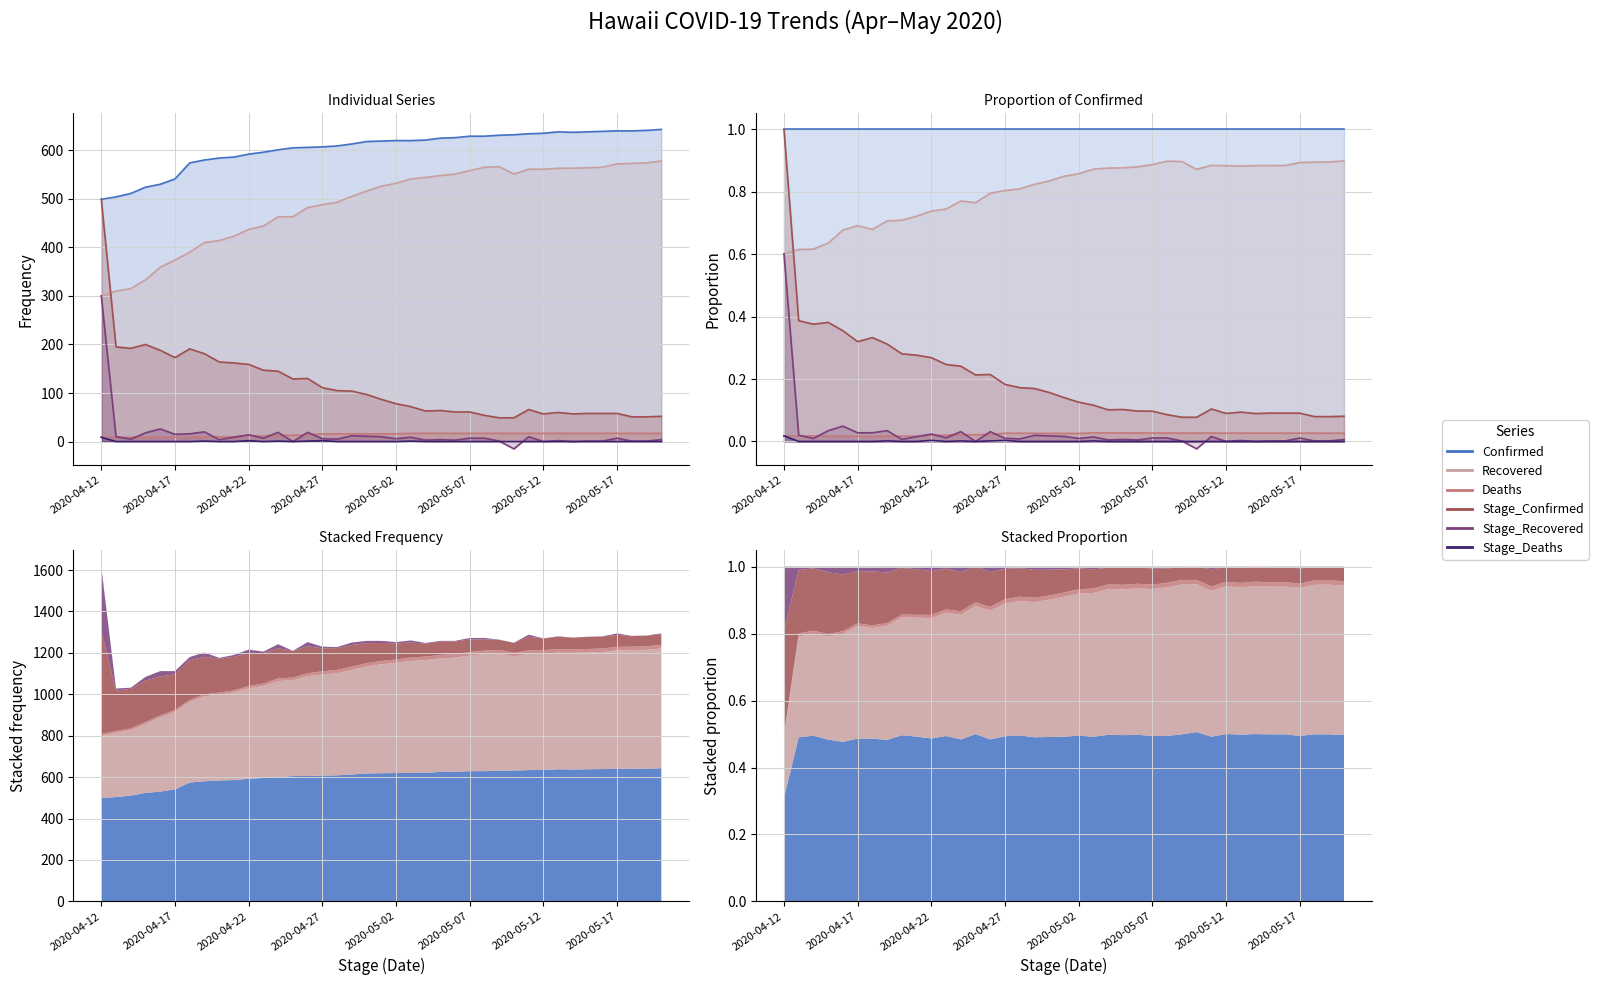

The value of Stage_Recovered at 32 is 0.0. True or false?

True